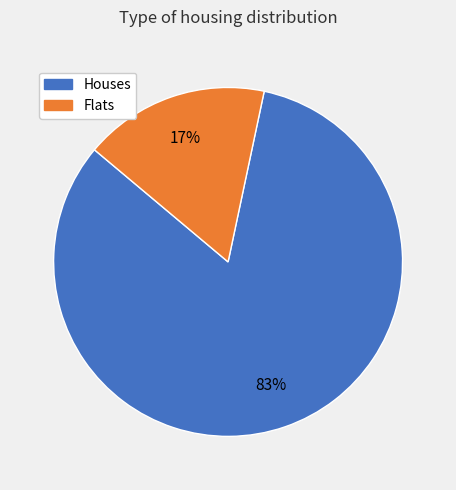

Rank the categories by value from lowest to highest.

Flats, Houses